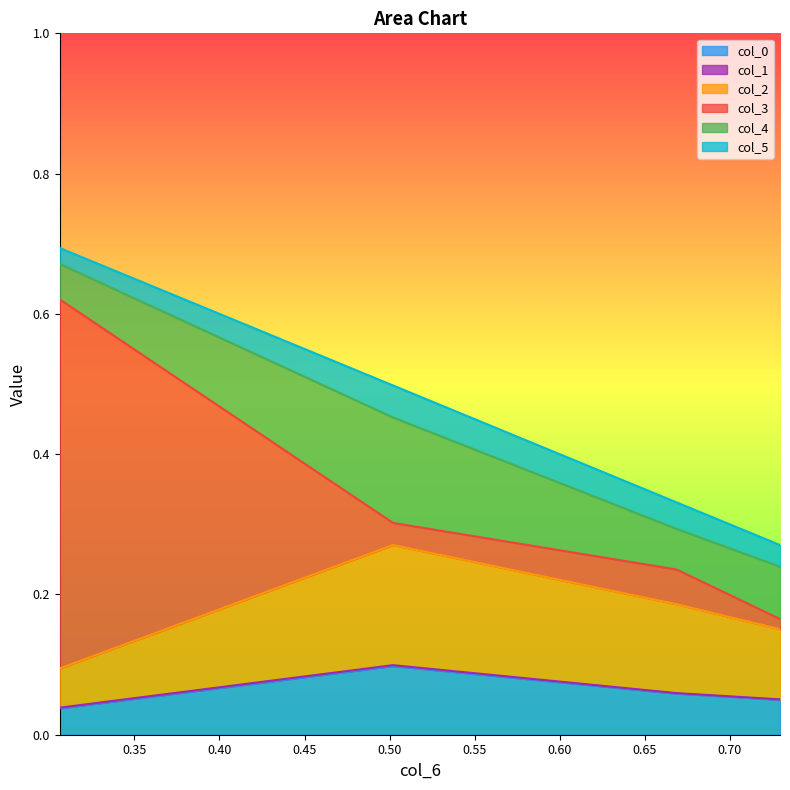

In col_3, how many points are lower than both neighbors (excluding endpoints)?

1